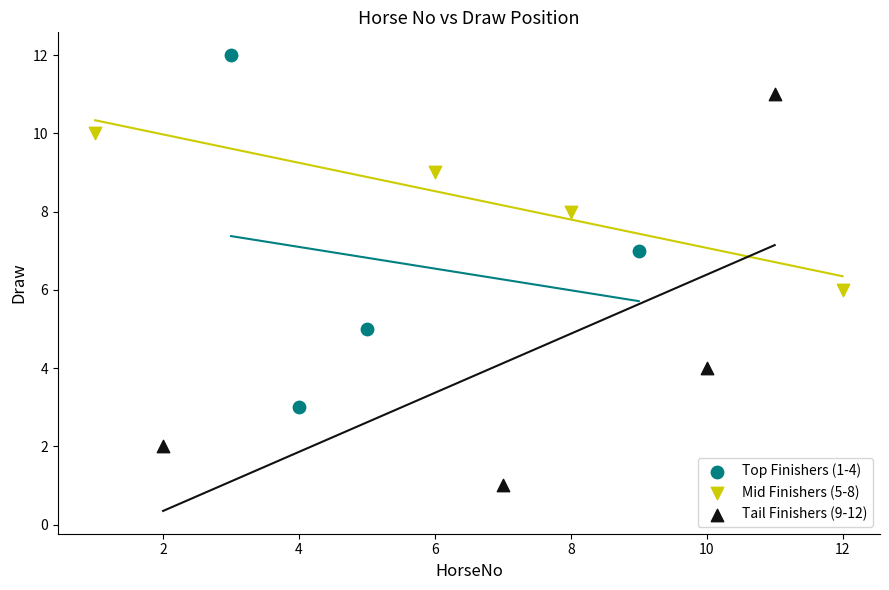

Which series reaches the maximum Y coordinate?

Top Finishers (1-4)